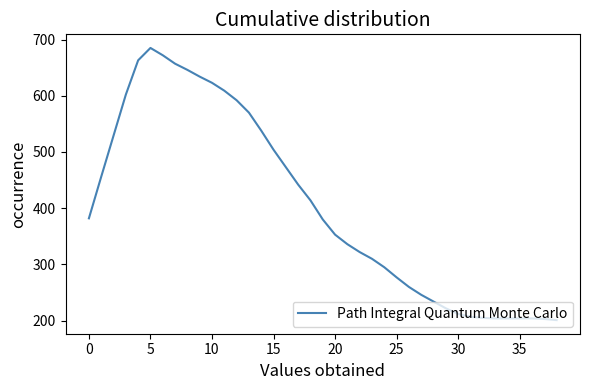

What is the maximum value shown in the chart?

685